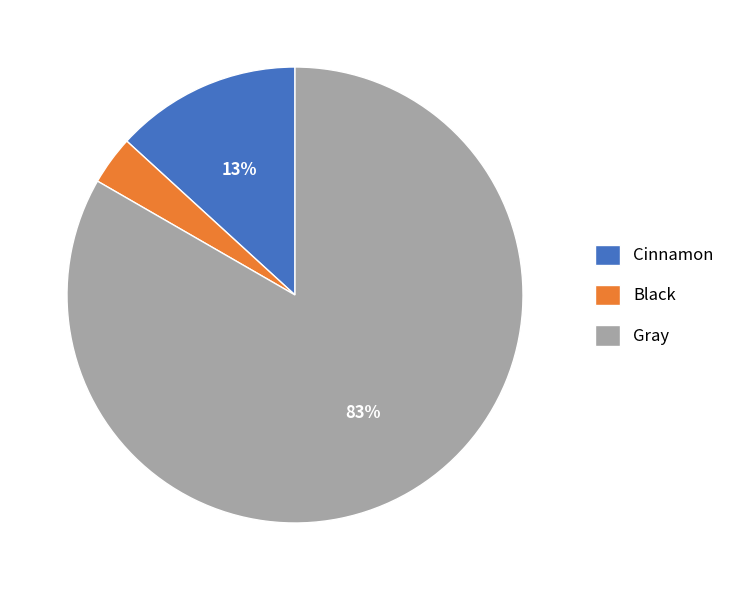

To the nearest percent, what portion does Black represent?

3%